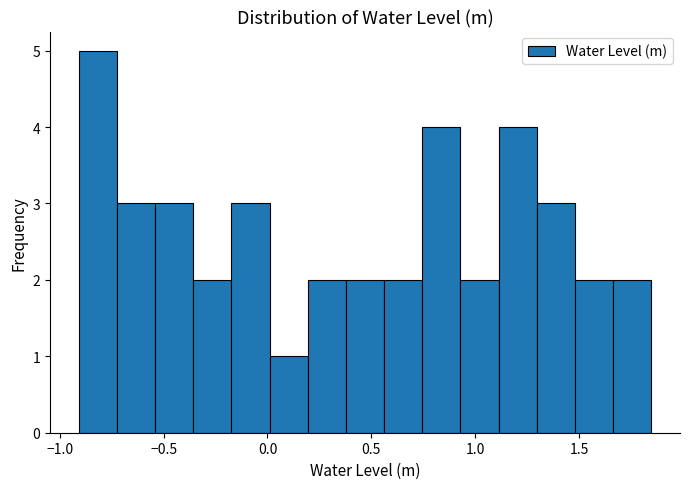

Read against the x-axis, roughly where is the centre of the tallest bar?

-0.80